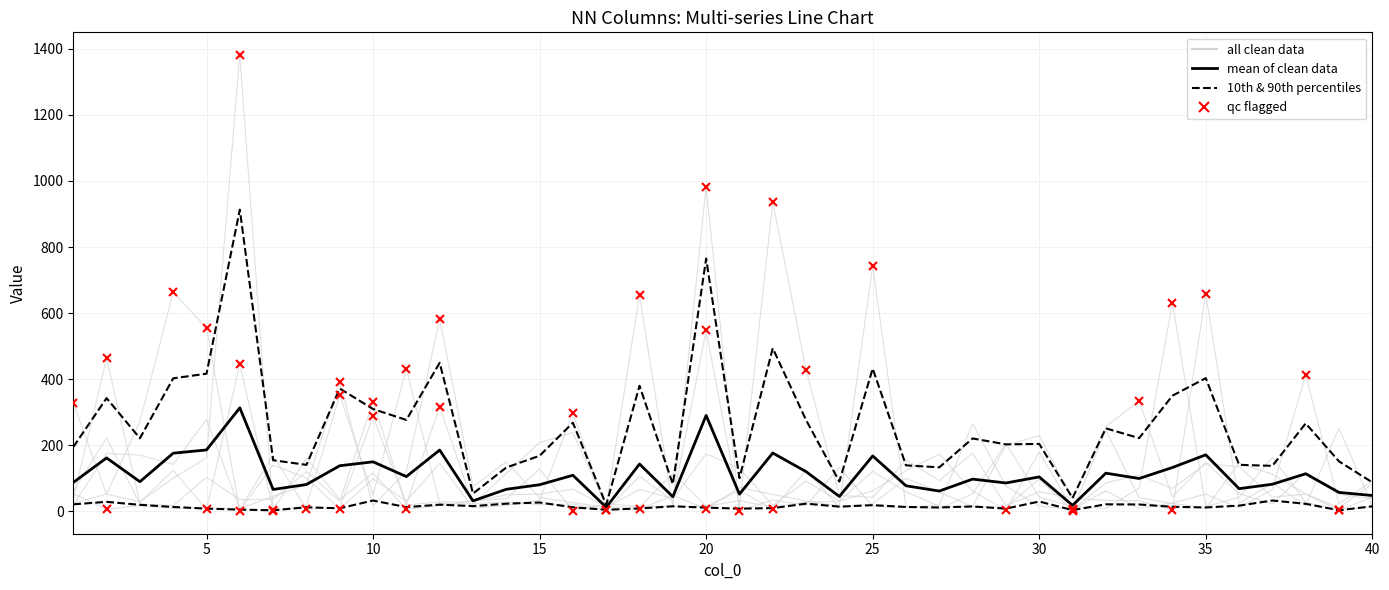

What is the difference between the maximum and minimum values in the 7 NN series?

741